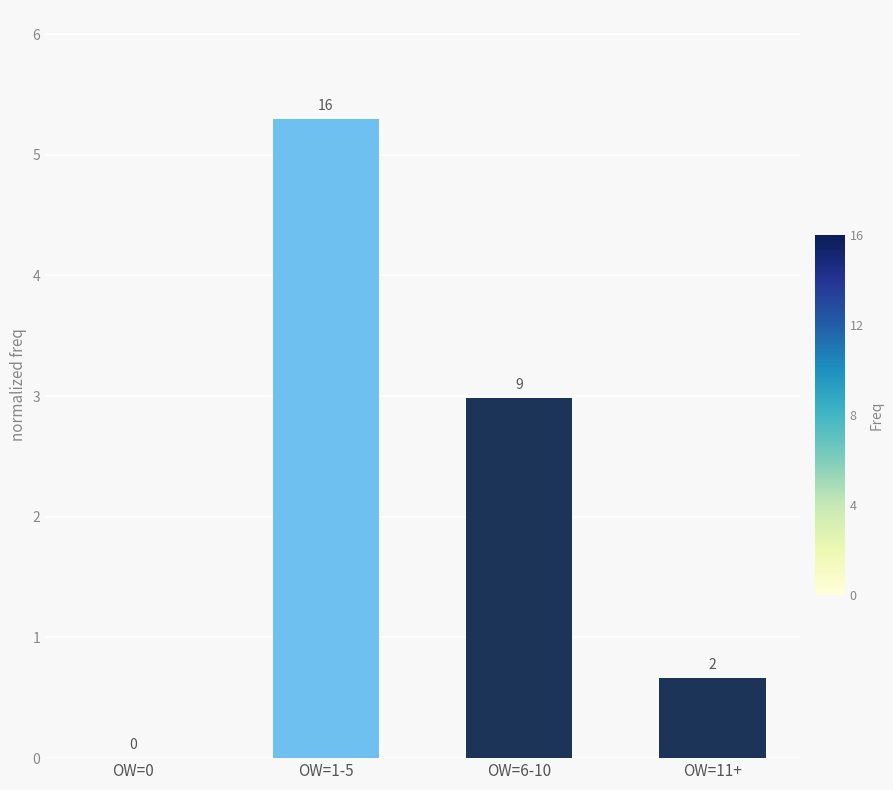

Are the bars horizontal?

No